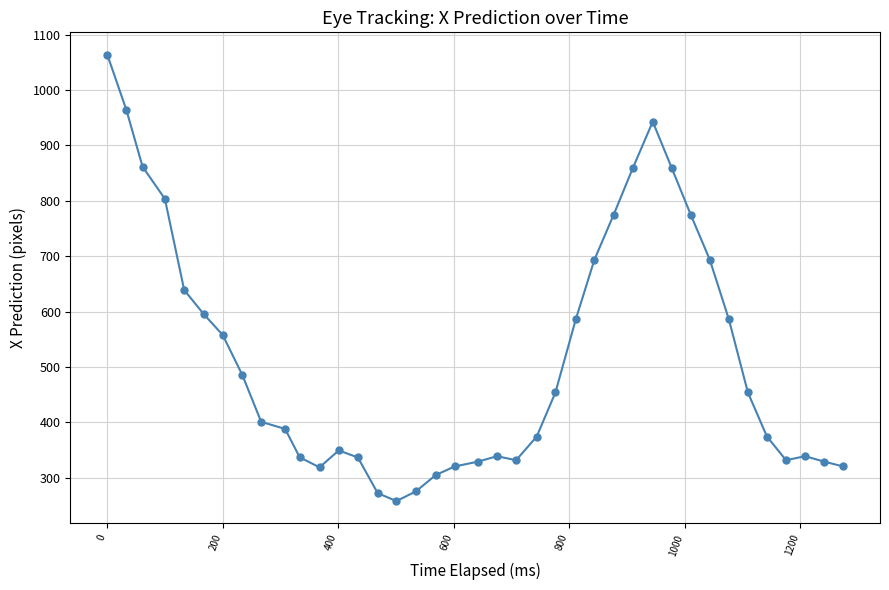

What is the value of the 39th point from the left?

320.5